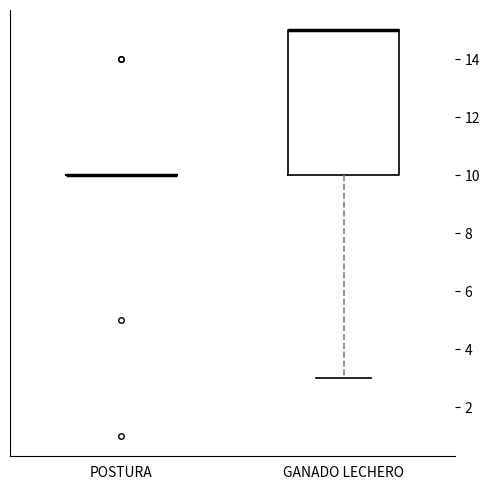

Reading left to right, read every box against the y-axis: the position of its median line, the range the box covers, and the ends of its whiskers. The values are not printed on the chart, so give them approximately, as read against the axis.

POSTURA: box collapsed to a line at 10, whiskers 10 to 10
GANADO LECHERO: median 15 (drawn on the box's upper edge), box 10 to 15, whiskers 3 to 15